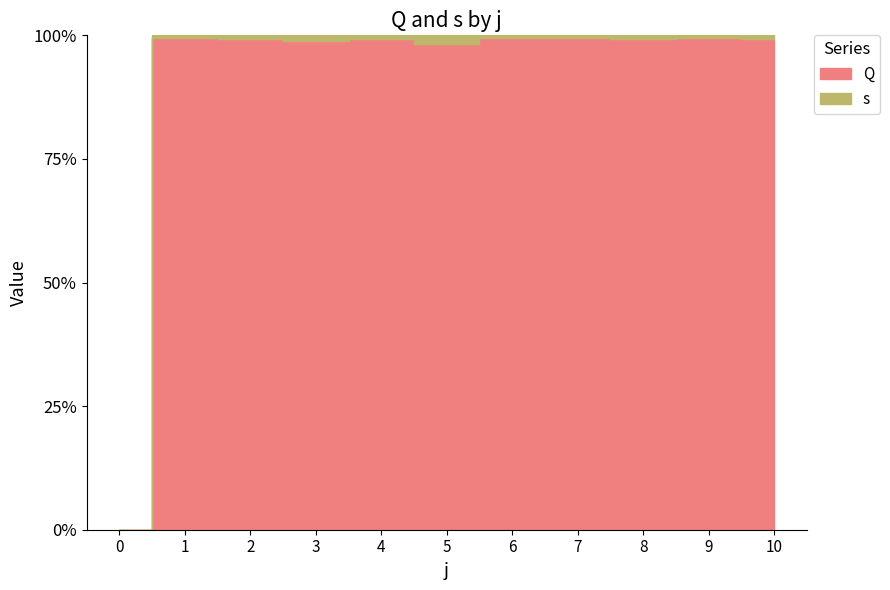

Reading left to right, transcribe all the data shown in this chart.

Q: 0=0.0	1=167.5	2=130.5	3=94.0	4=140.5	5=54.0	6=158.5	7=167.5	8=140.5	9=158.5	10=130.5
s: 0=0.0	1=1.0	2=1.0	3=1.0	4=1.0	5=1.0	6=1.0	7=1.0	8=1.0	9=1.0	10=1.0